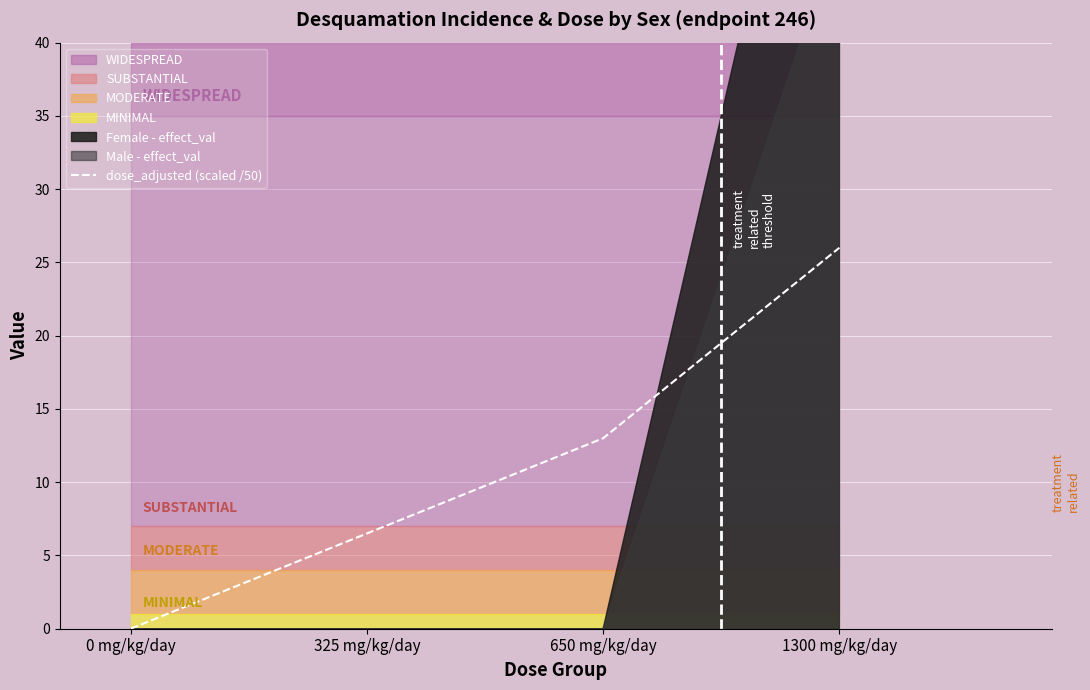

Reading right to left, what are all the values shown in this chart?

26.0	13.0	6.5	0.0